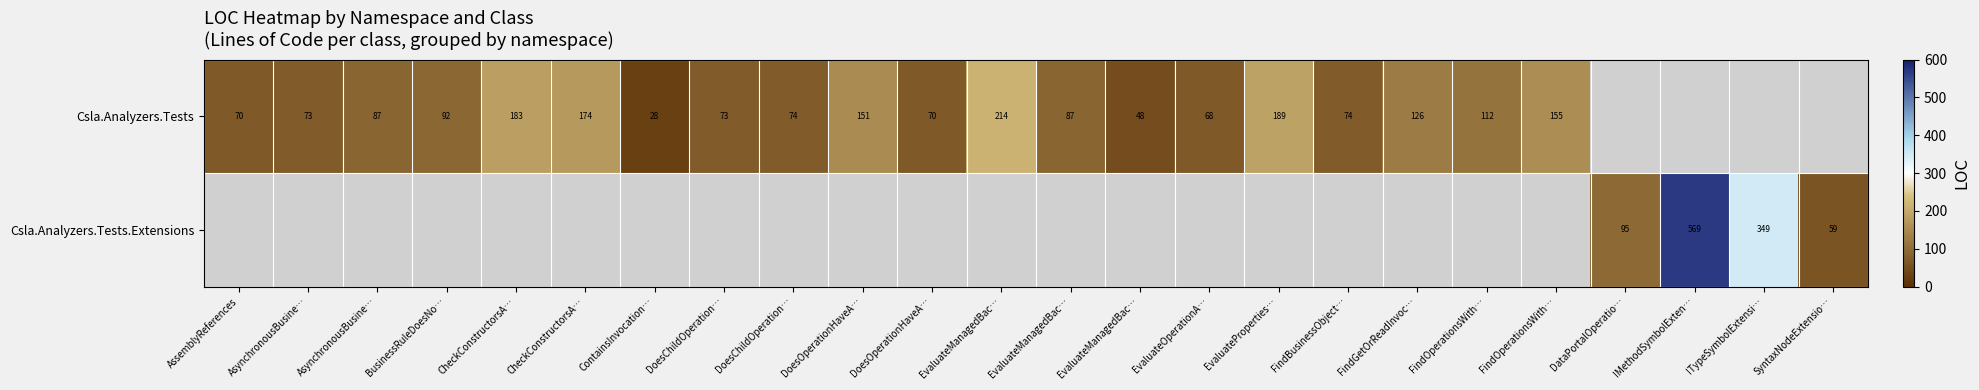

How many data points in Csla.Analyzers.Tests are less than 112?

12